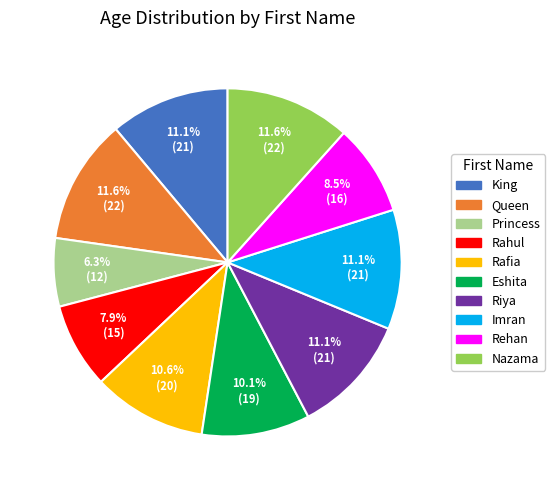

What percentage is NOT represented by Queen?

88.4%